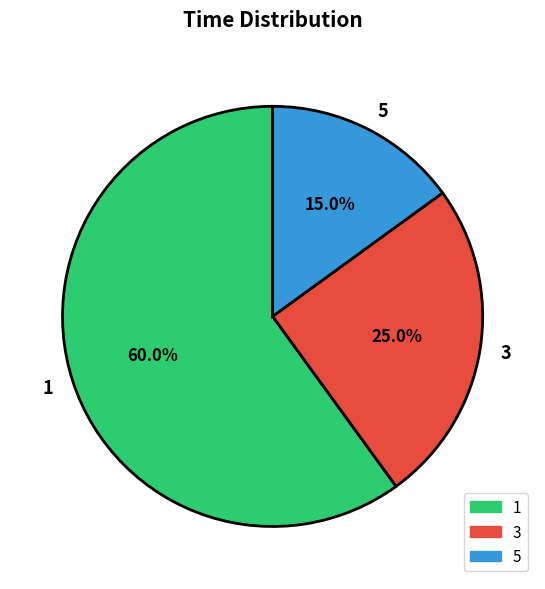

Is 1 the majority of the pie?

Yes